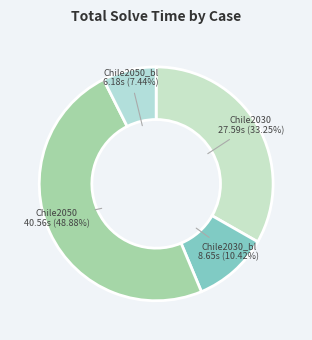

How many slices are in this pie chart?

4